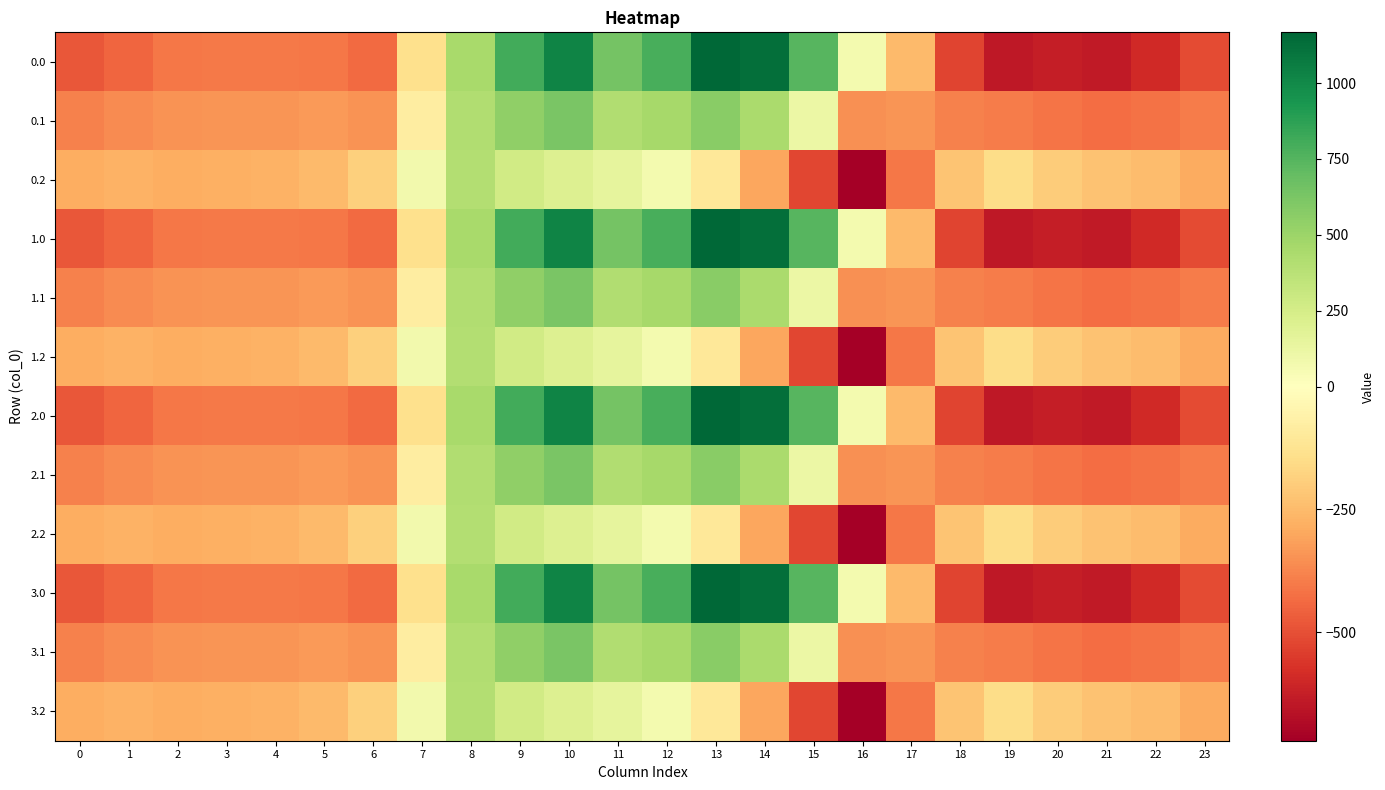

At 6, list the series in order from smallest to largest.

0.0, 1.0, 2.0, 3.0, 0.1, 1.1, 2.1, 3.1, 0.2, 1.2, 2.2, 3.2